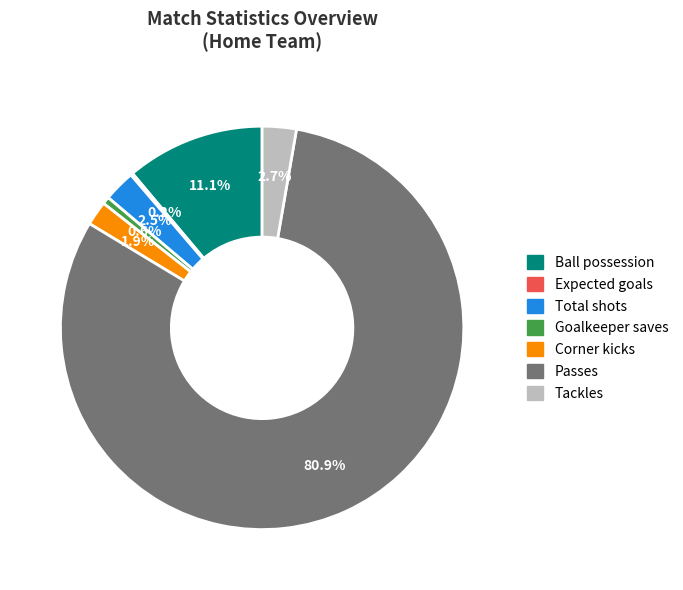

Is Tackles the majority of the pie?

No